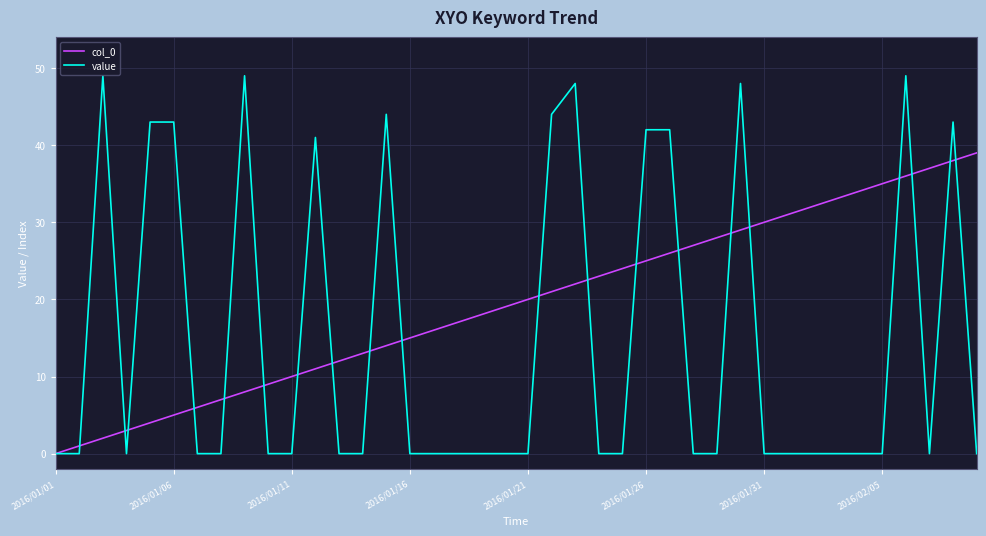

What is the difference between the maximum and minimum values in the value series?

49